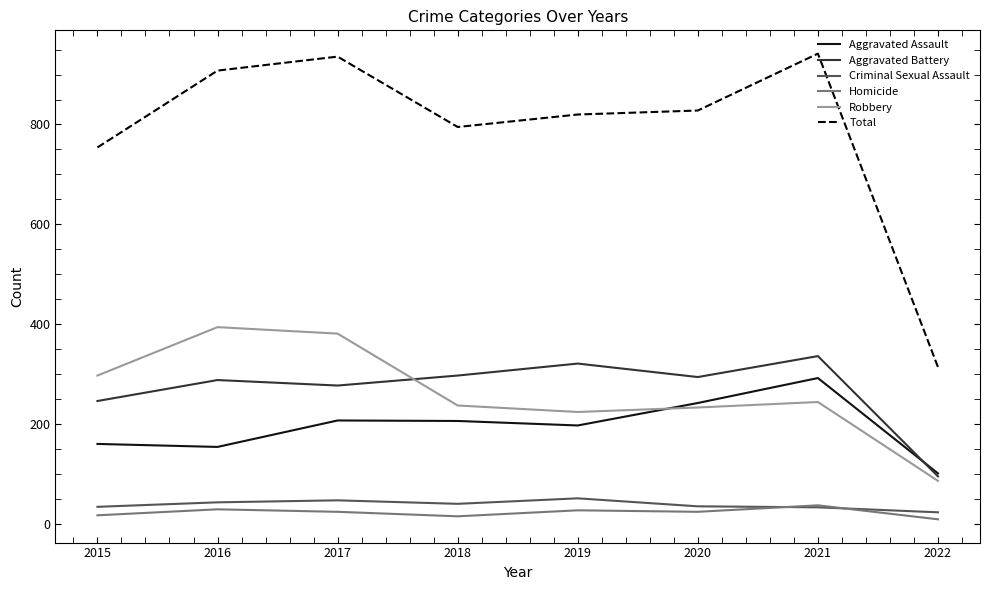

Which series has the largest total across all categories?

Total